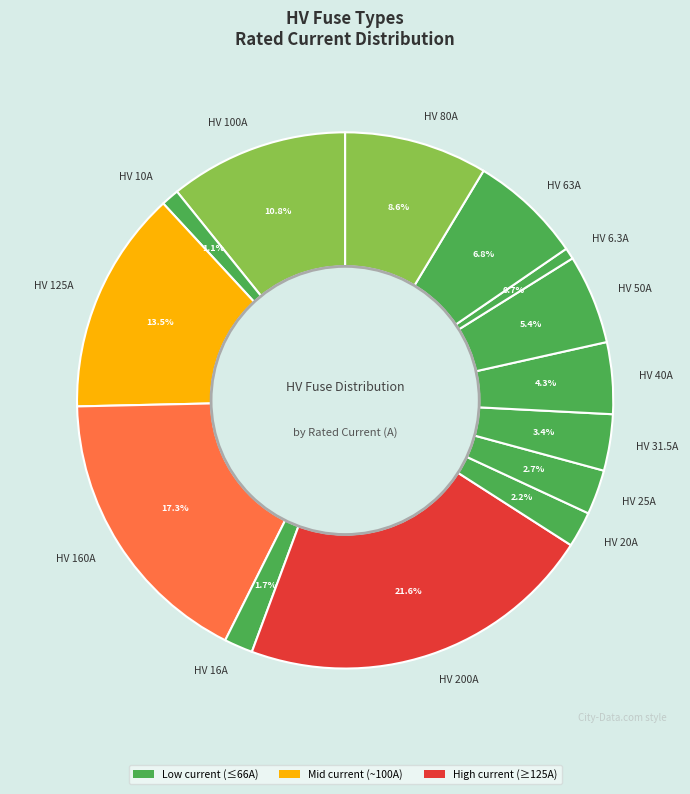

Which slice is the largest?

HV 200A